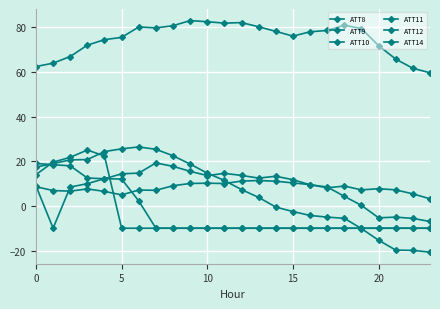

What is the maximum value for ATT11?

25.0